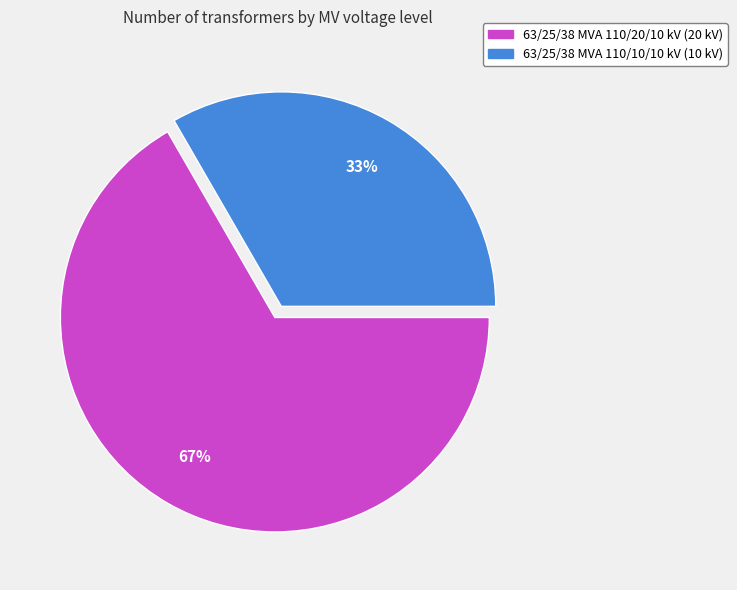

The 63/25/38 MVA 110/20/10 kV slice represents 67% of the pie. True or false?

True